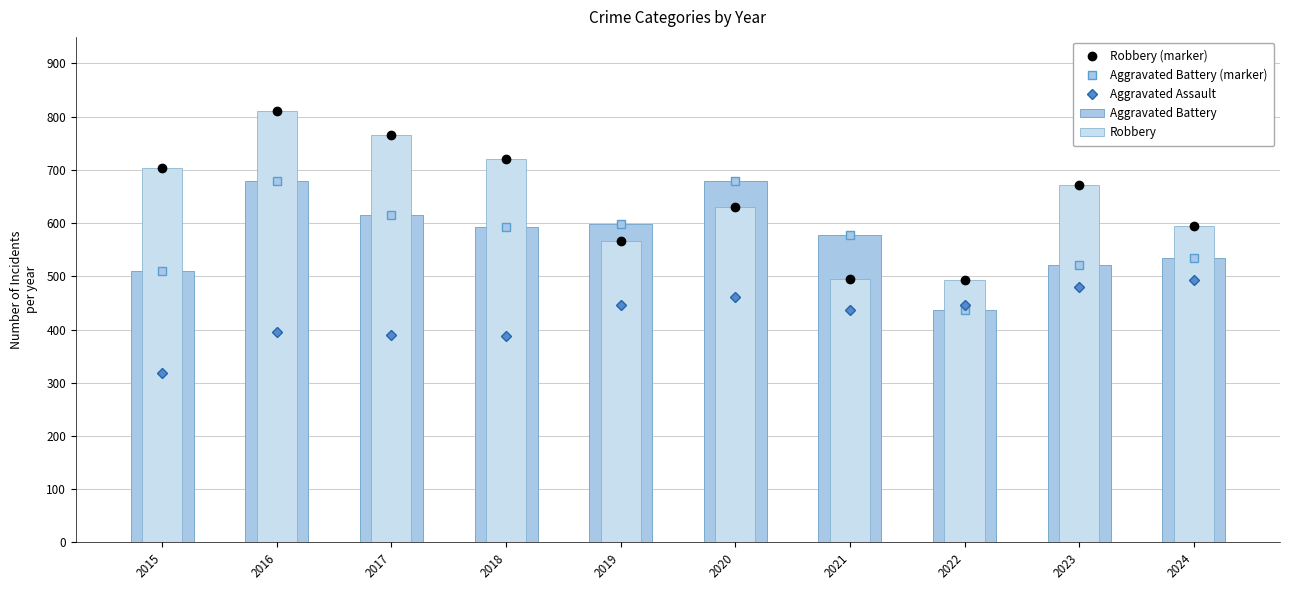

Rank the categories by Robbery (marker) value from highest to lowest.

2016, 2017, 2018, 2015, 2023, 2020, 2024, 2019, 2021, 2022